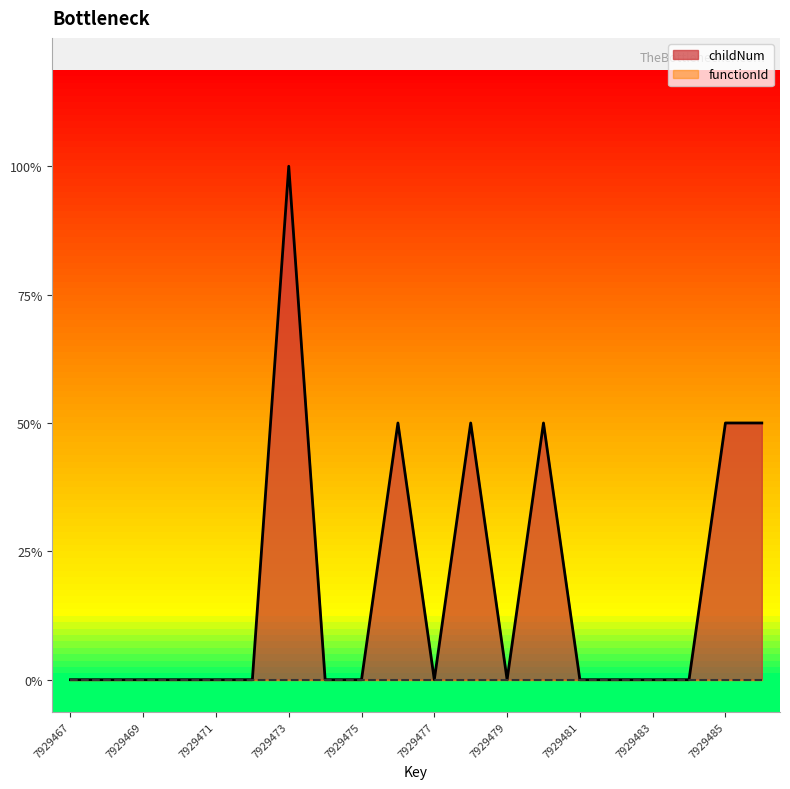

Rank the categories by value from lowest to highest.

7929467, 7929468, 7929469, 7929470, 7929471, 7929472, 7929474, 7929475, 7929477, 7929479, 7929481, 7929482, 7929483, 7929484, 7929476, 7929478, 7929480, 7929485, 7929486, 7929473